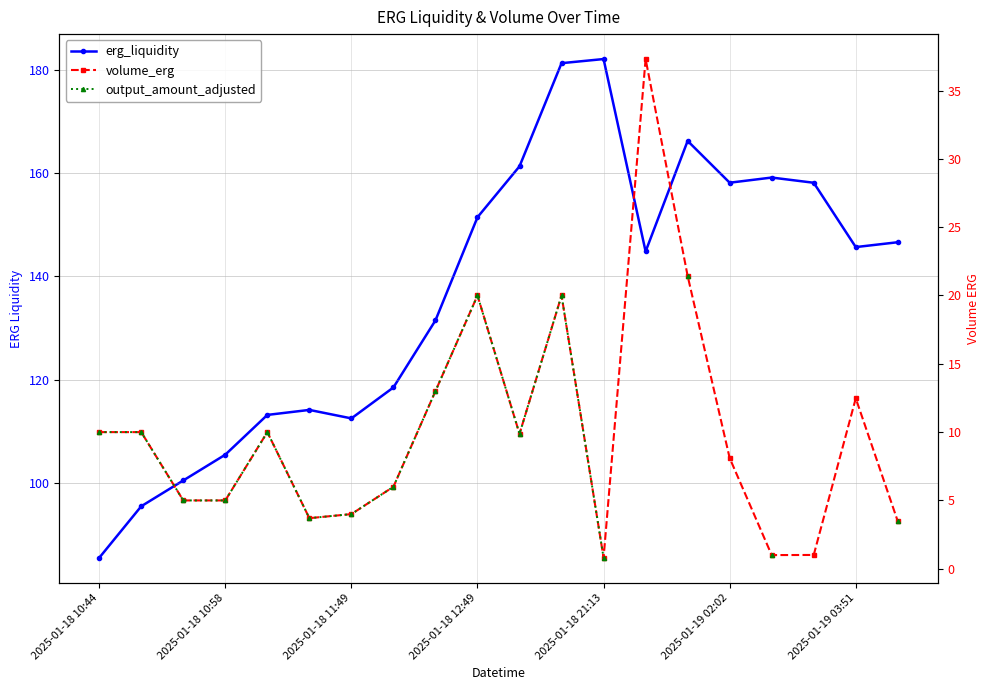

True or false: volume_erg and output_amount_adjusted intersect in this chart.

False